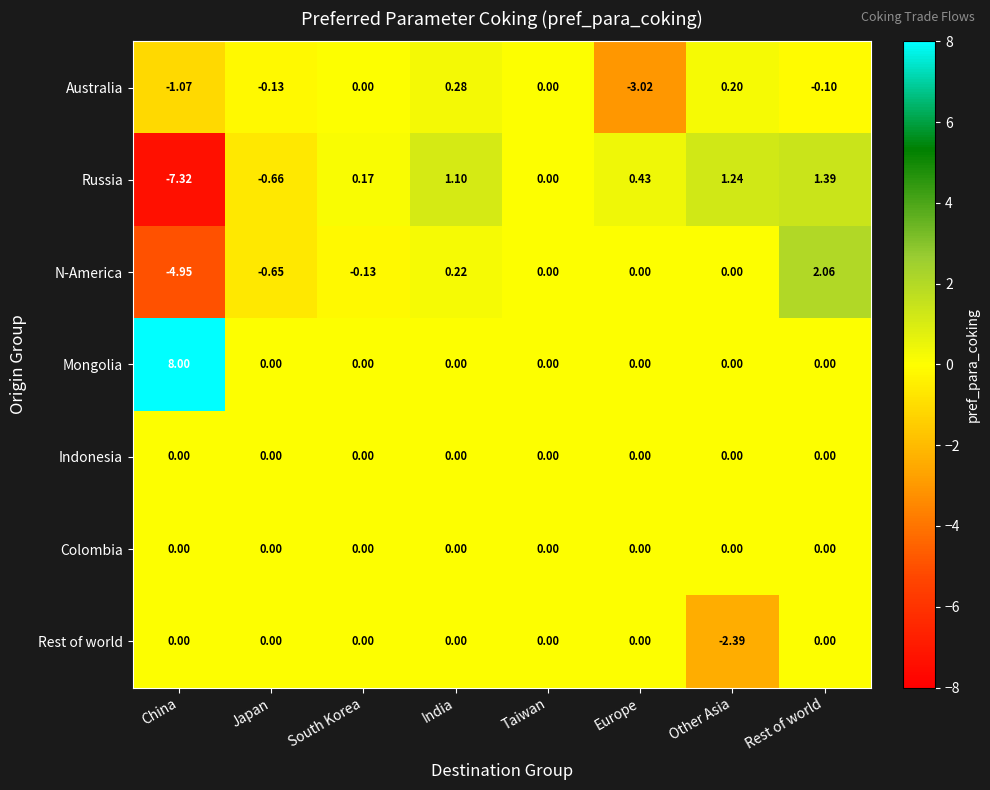

Which series has the widest spread of values?

Russia